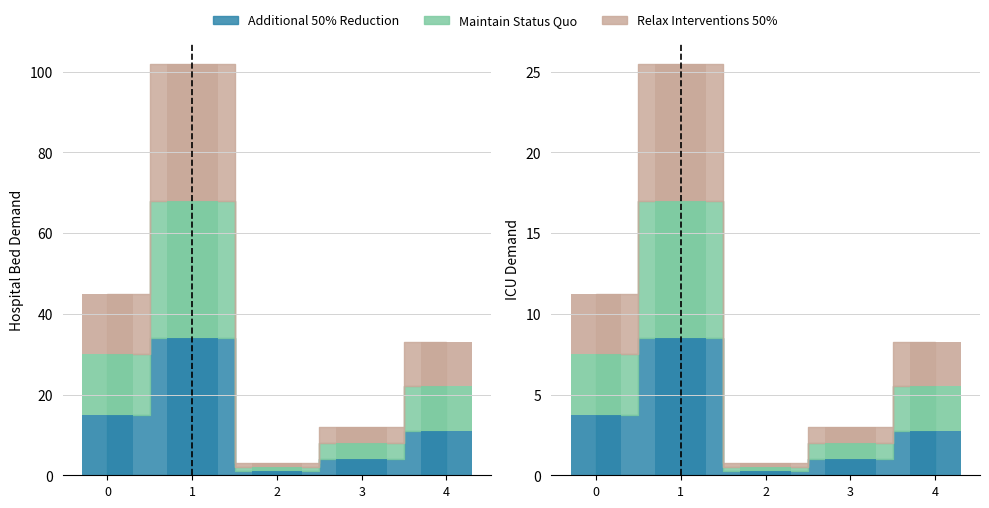

What are all the series names shown in the legend?

Additional 50% Reduction, Maintain Status Quo, Relax Interventions 50%